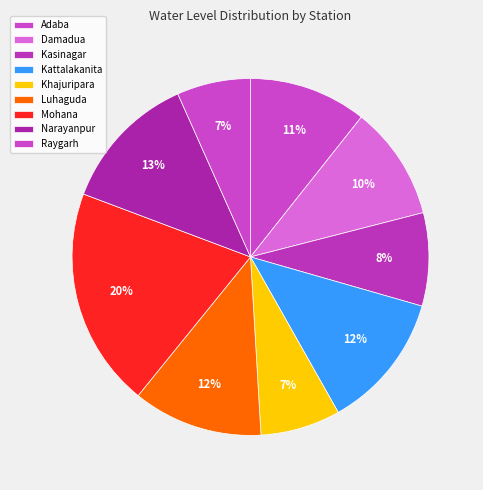

The Adaba slice represents 11% of the pie. True or false?

True